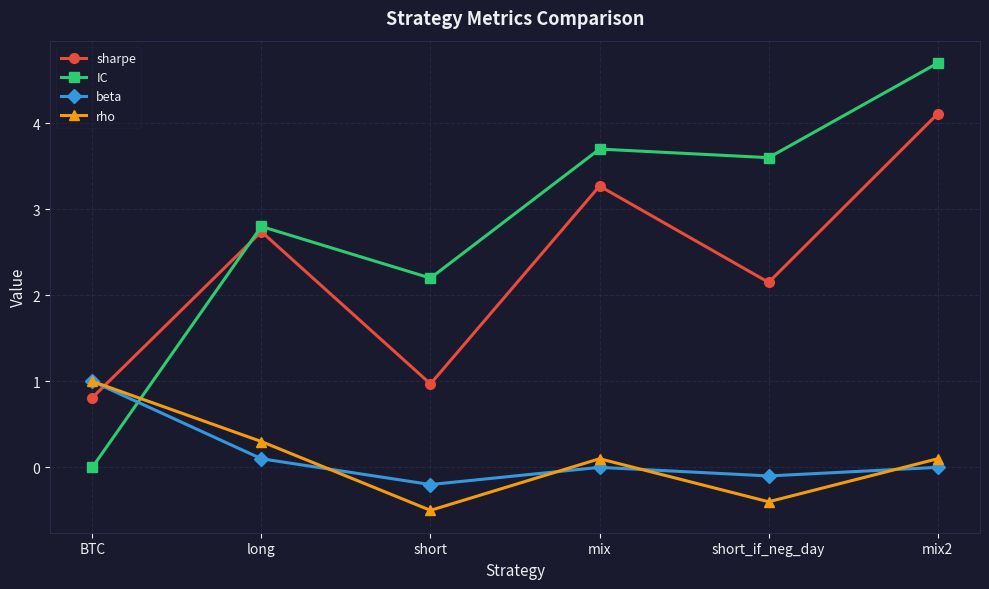

What is the smallest value displayed?

-0.5